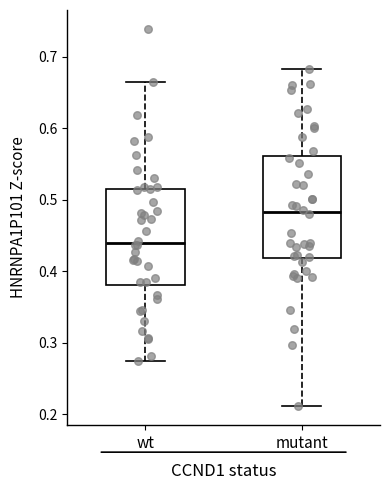

Reading left to right, read every box against the y-axis: the position of its median line, the range the box covers, and the ends of its whiskers. The values are not printed on the chart, so give them approximately, as read against the axis.

wt: median 0.44, box 0.38 to 0.52, whiskers 0.27 to 0.66
mutant: median 0.48, box 0.42 to 0.56, whiskers 0.21 to 0.68